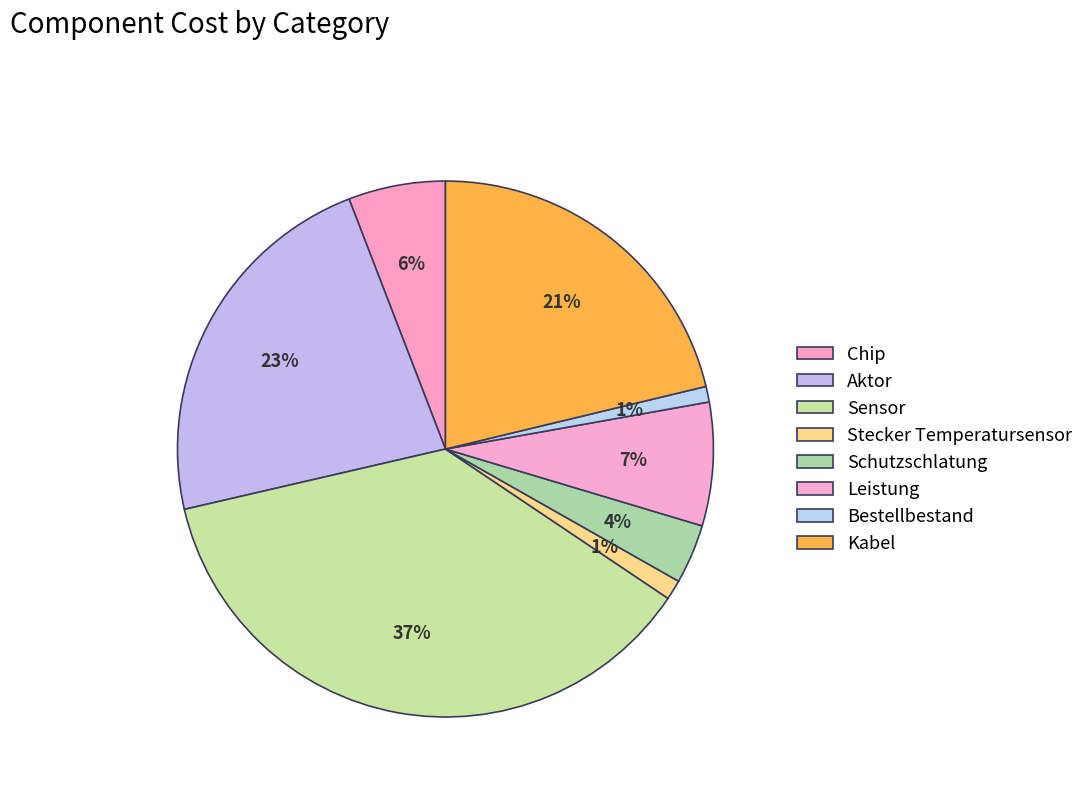

Approximately how many times larger is the value at Leistung compared to Aktor?

0.3